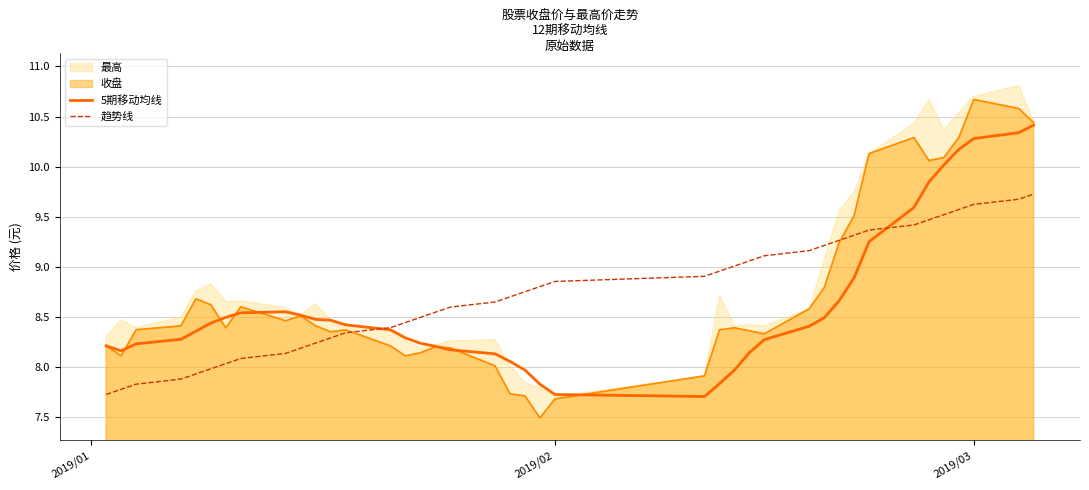

Does the chart have visible grid lines?

Yes